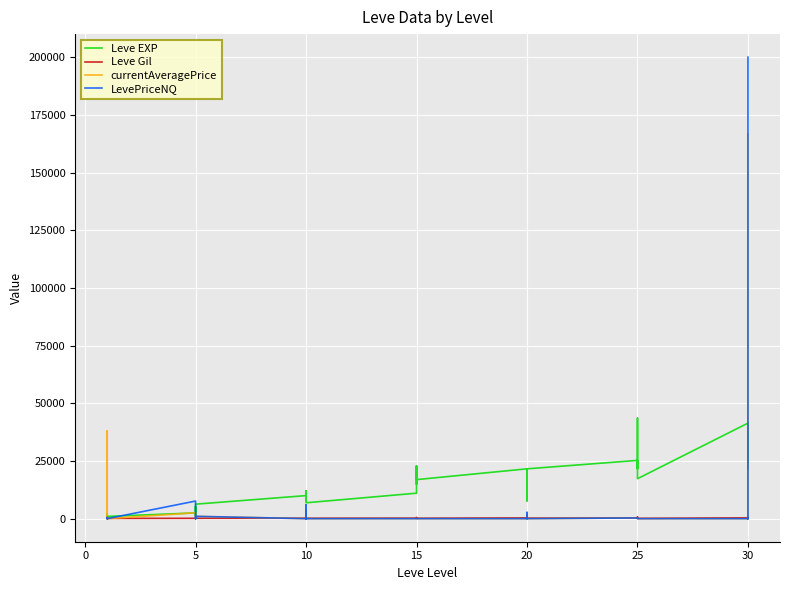

What is the sum of all Leve Gil values?

9228